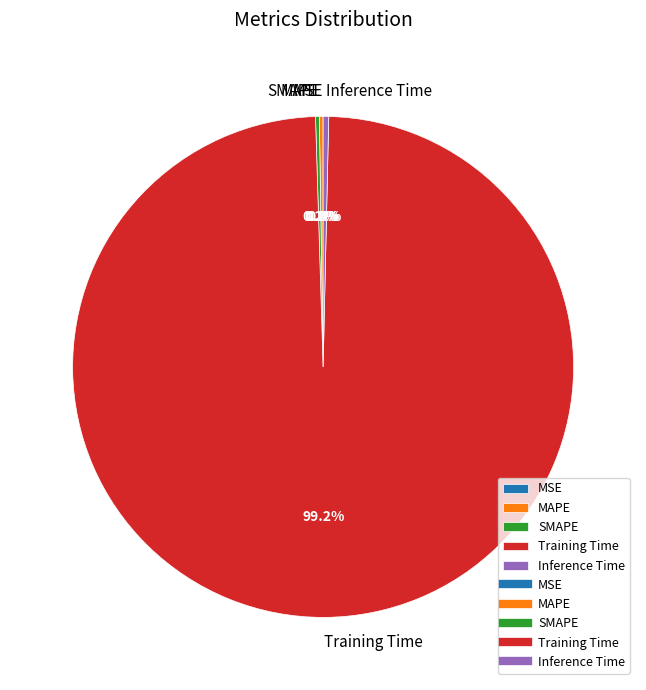

What is the largest slice in the pie chart?

Training Time